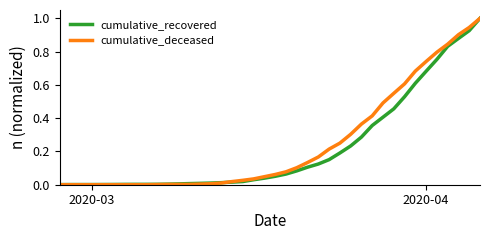

What is the highest value of the cumulative_recovered series?

1.0